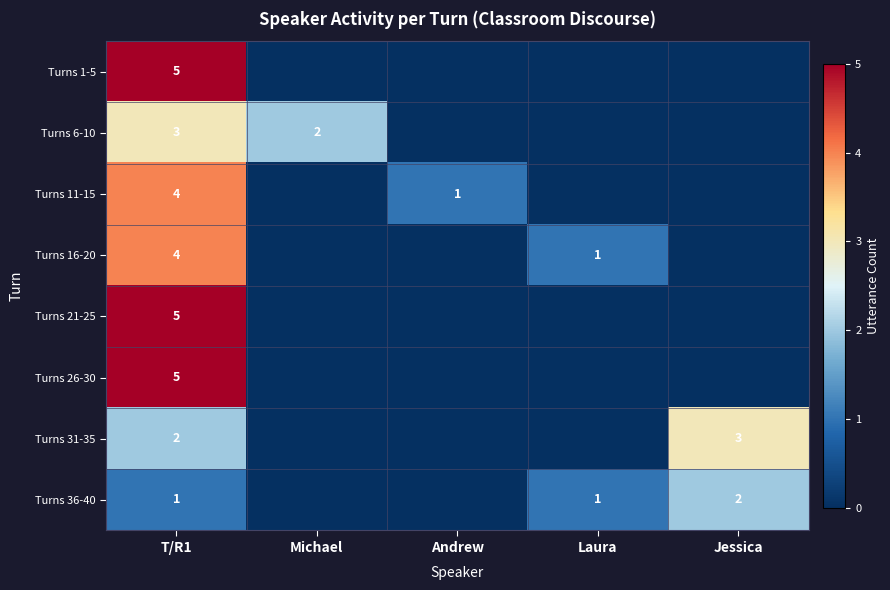

Which has a higher value, Jessica or Andrew?

Jessica